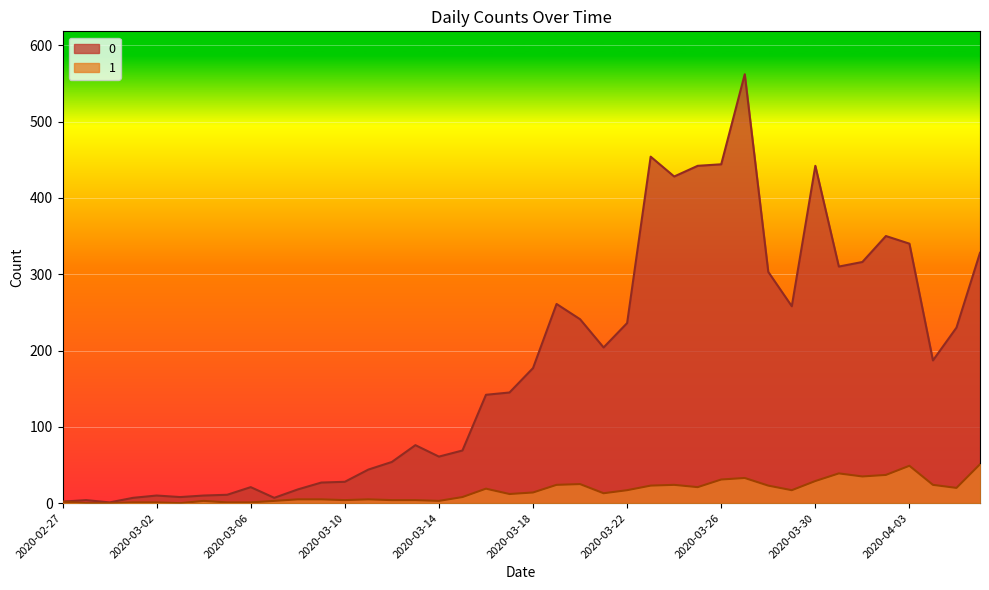

What is the sum of the 0 values at 2020-03-27 and 2020-03-25?

1004